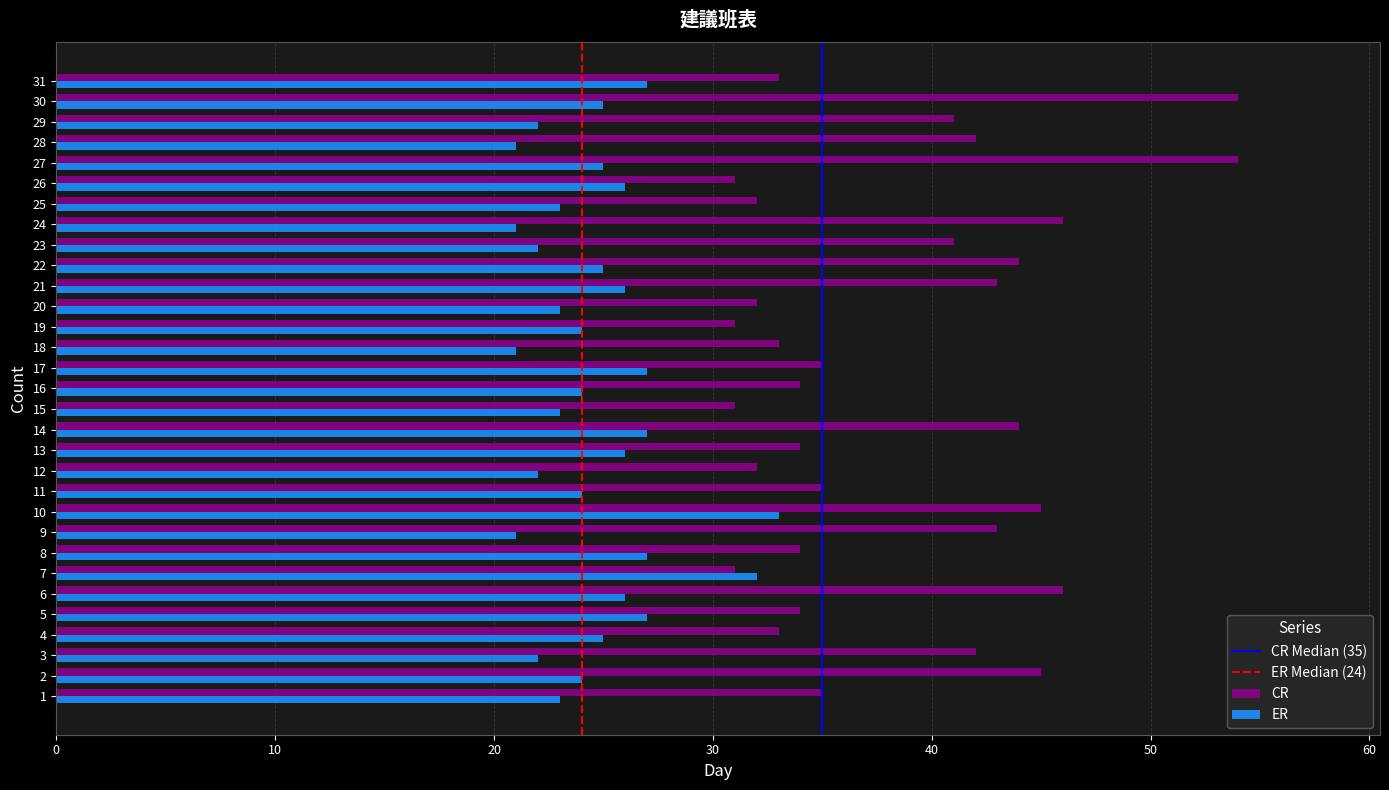

What is the total value across all series at 3?

64